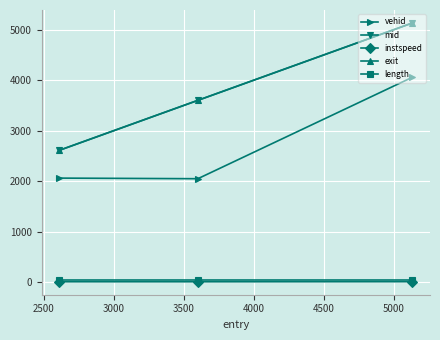

At how many categories does at least one series exceed 362?

3